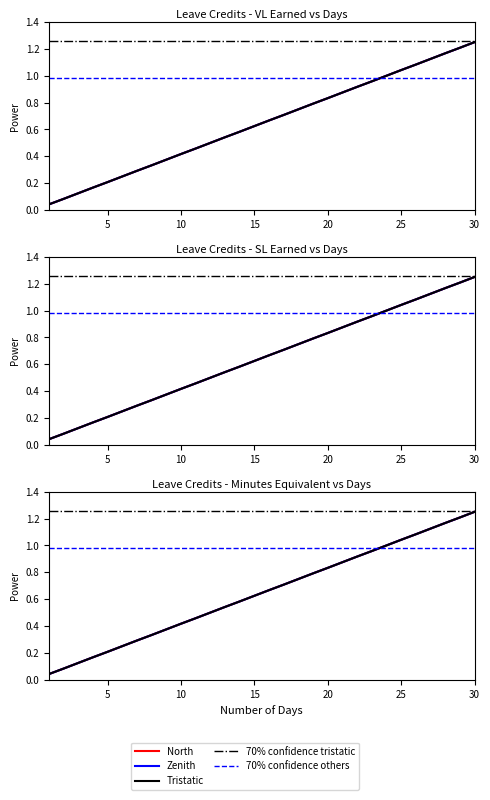

What is the maximum value for Minutes Equiv Day?

1.2